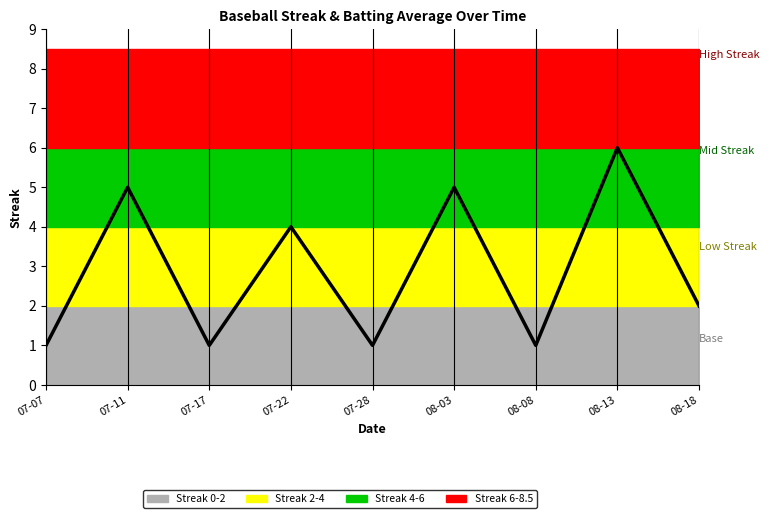

Which label corresponds to the smallest value in the chart?

07-07